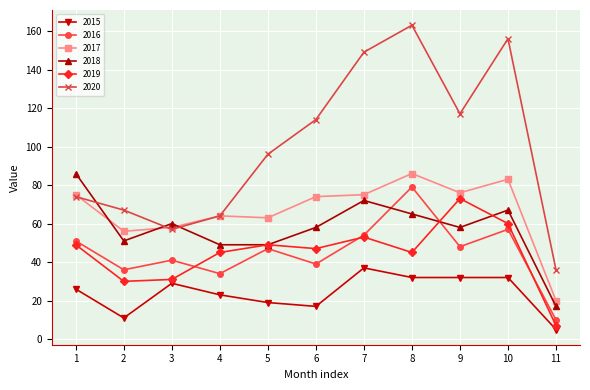

How many series are shown in this chart?

6